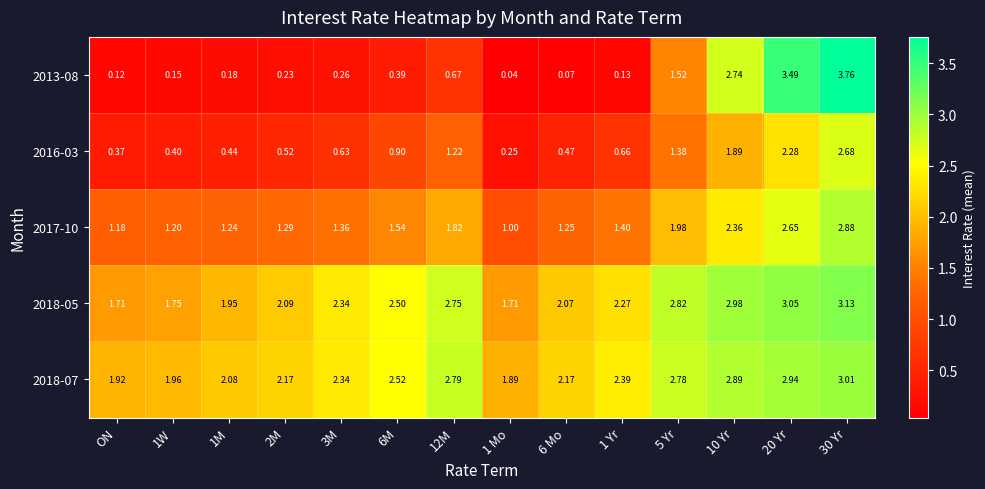

Count the number of categories in the chart.

14